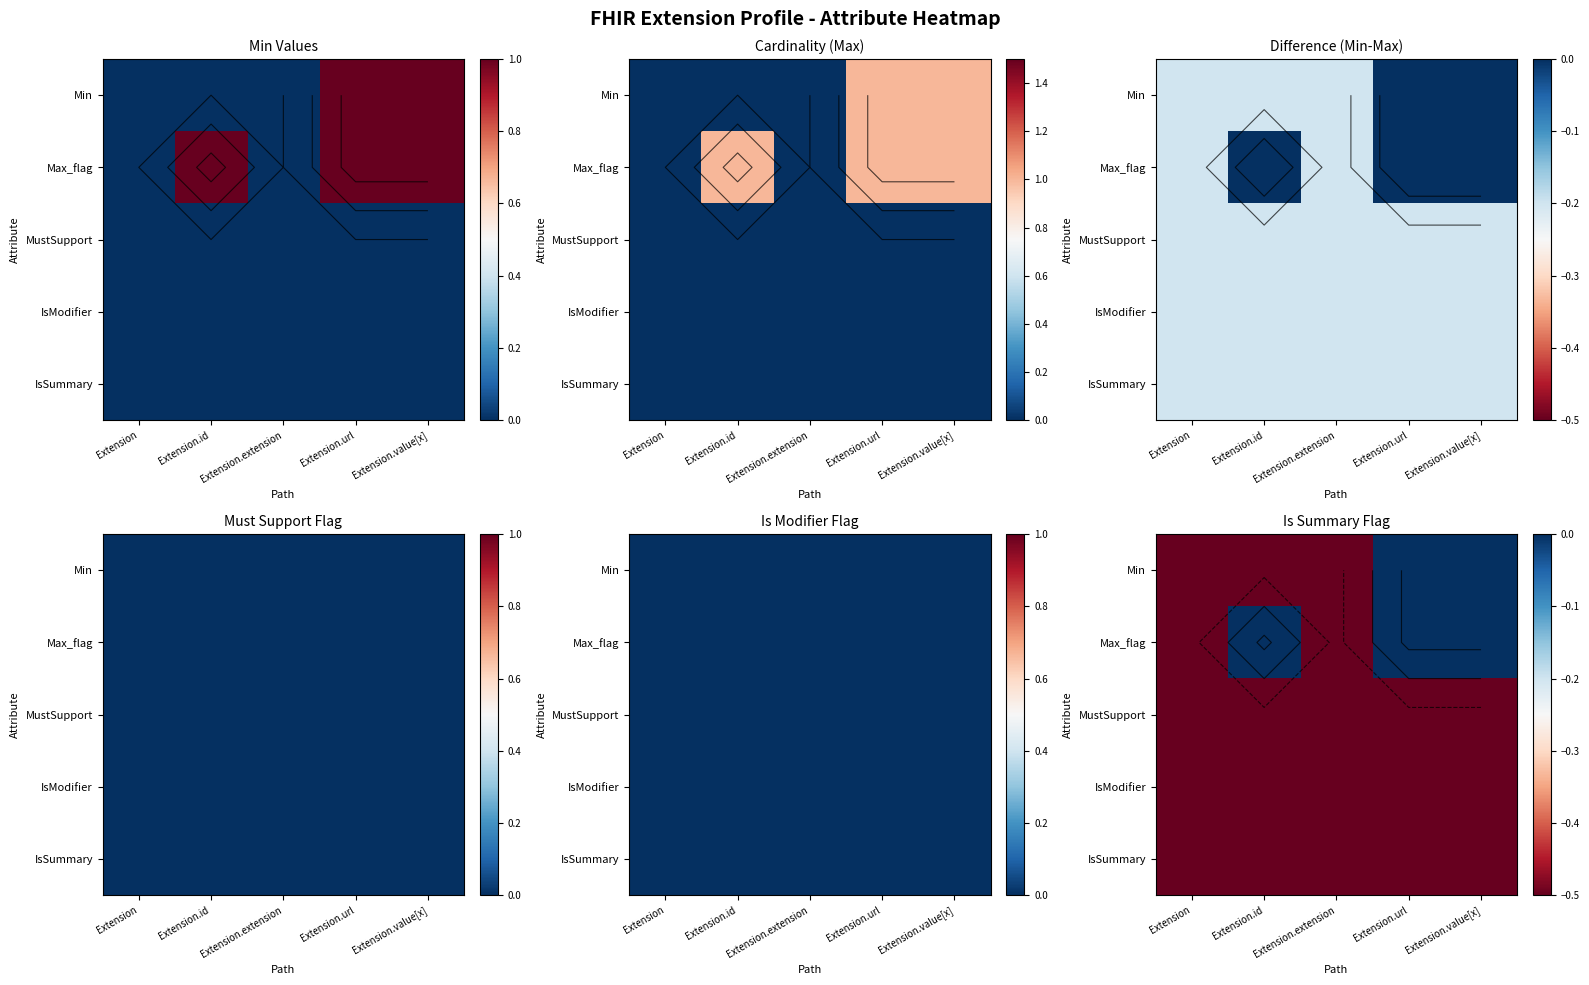

Which series has the widest spread of values?

Min